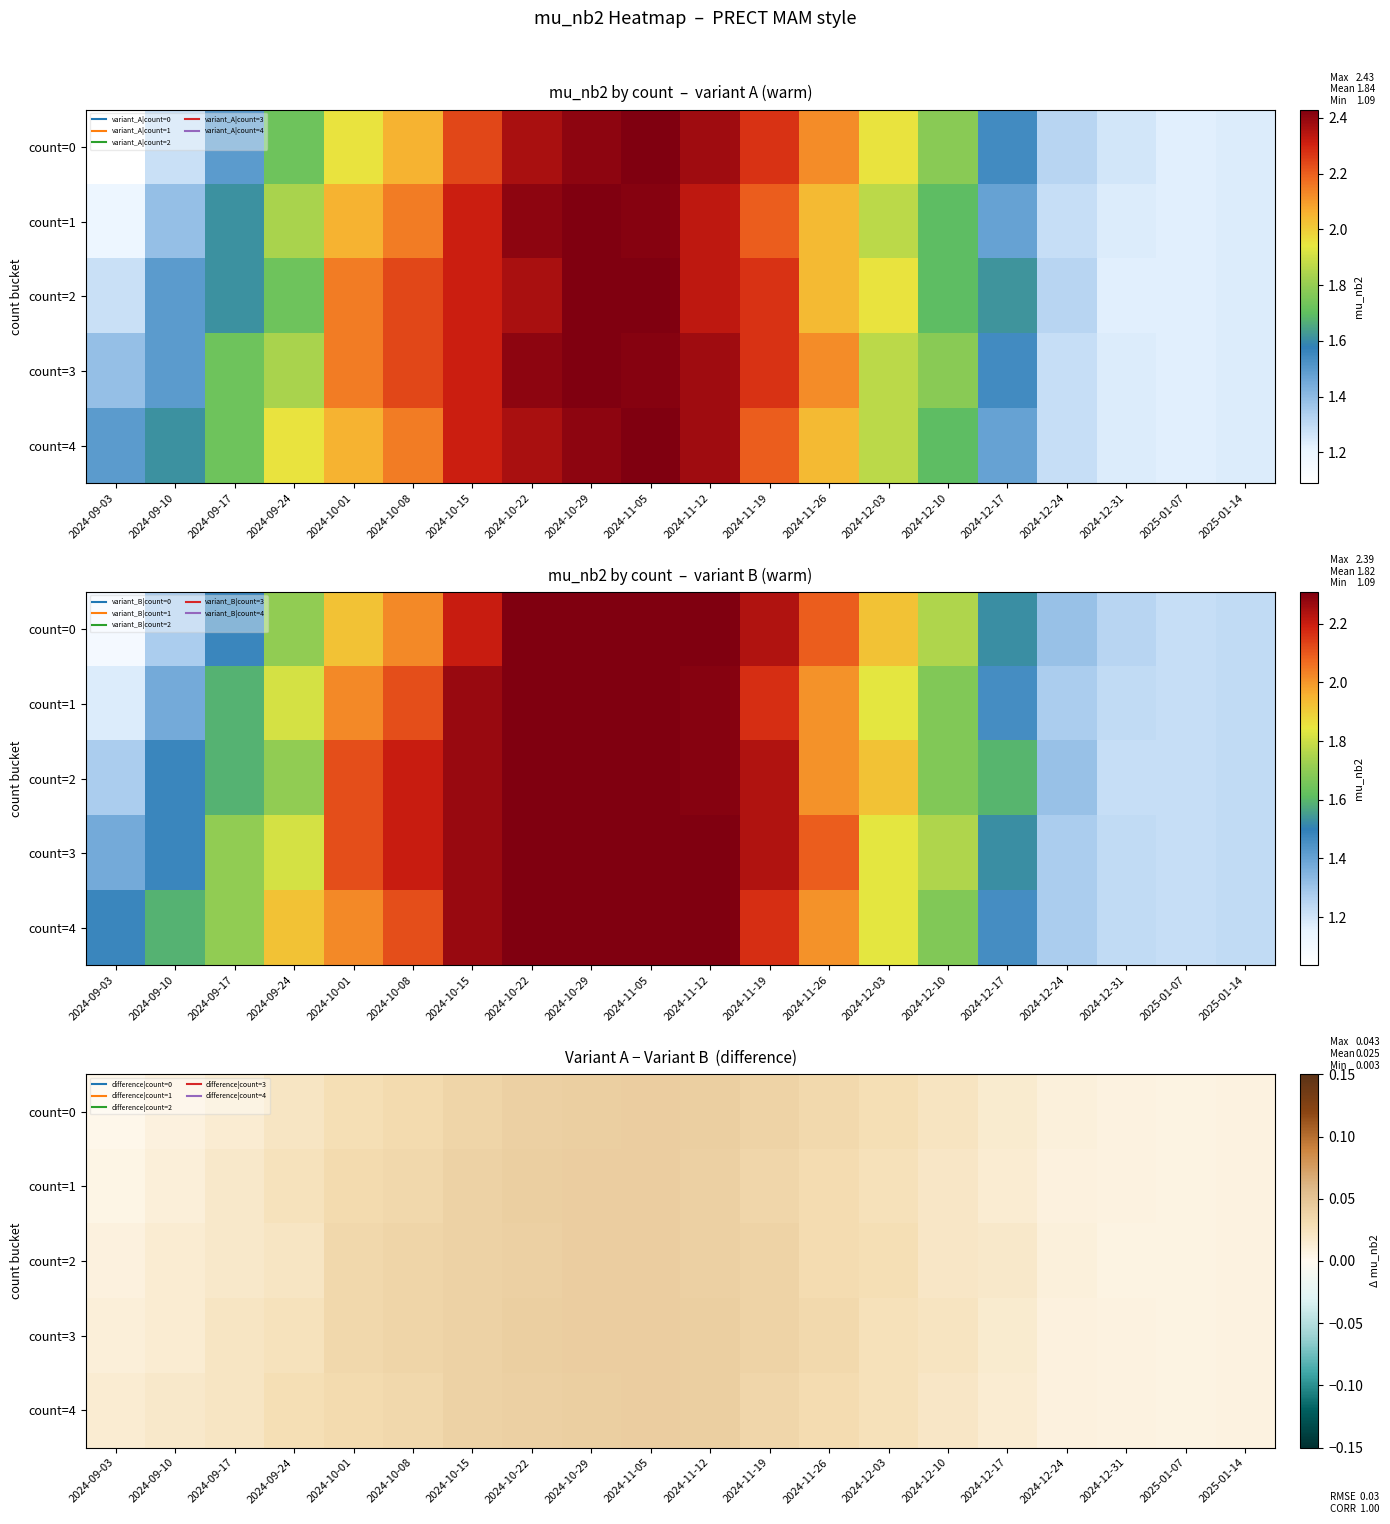

Count the count=4 values in the range 0 to 1.

20